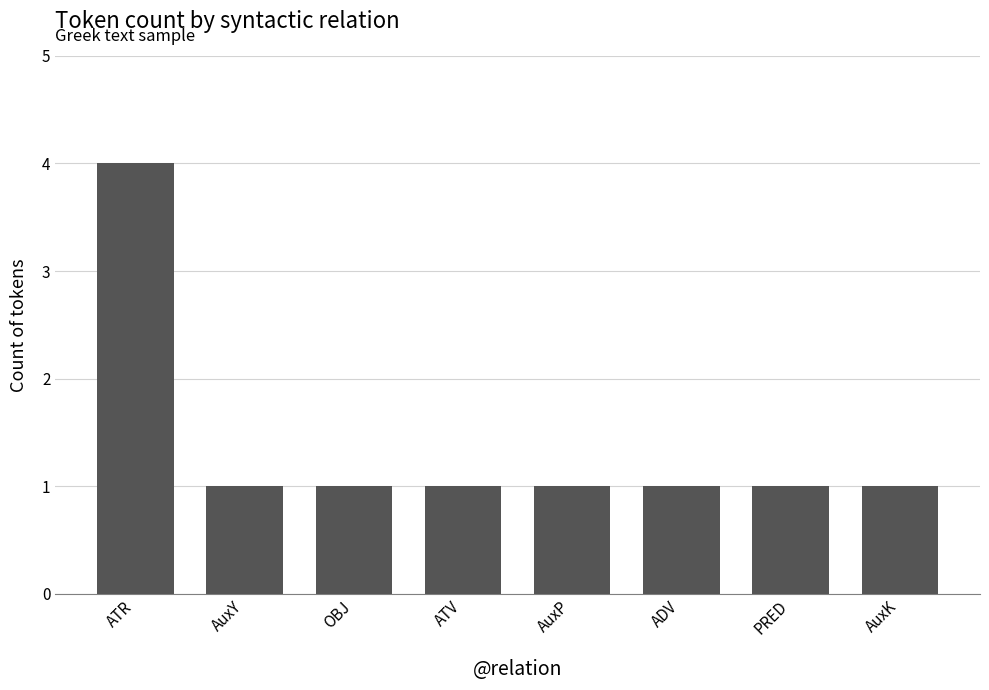

What is the difference between the maximum and minimum values?

3